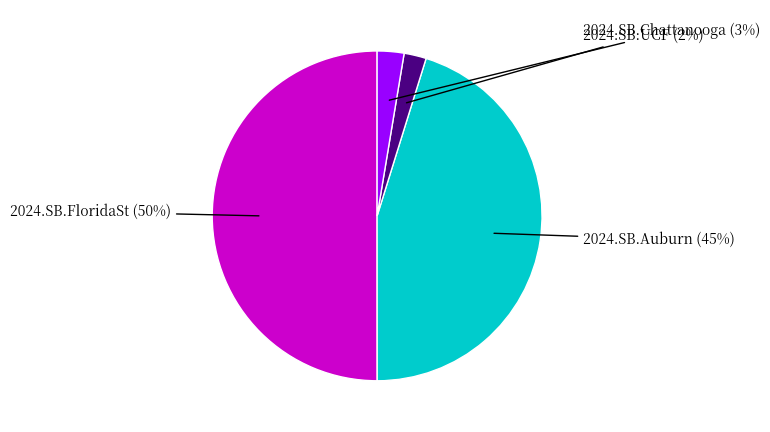

The 2024.SB.UCF slice represents 2% of the pie. True or false?

True